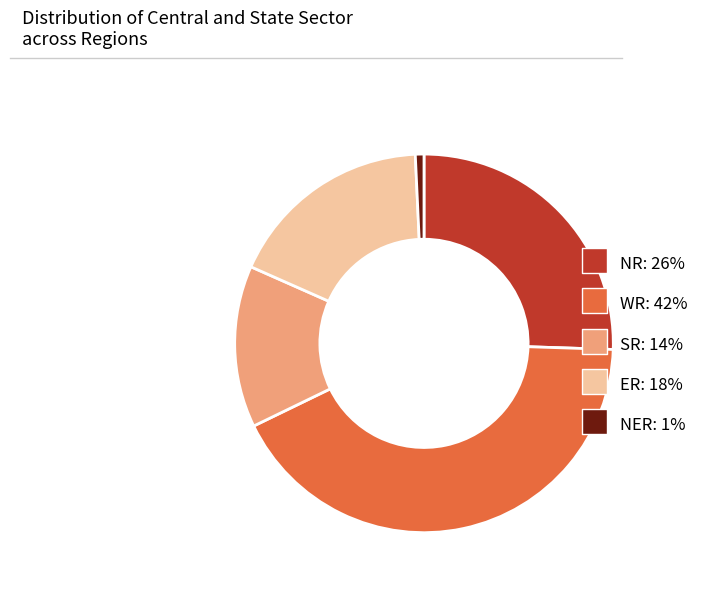

Approximately how many times larger is the value at ER: 18% compared to WR: 42%?

0.4